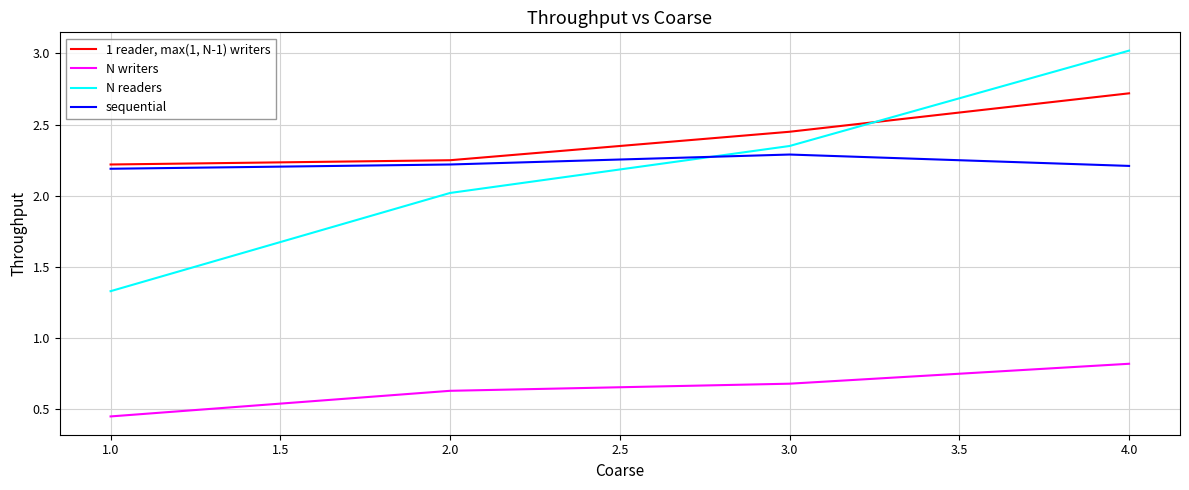

What is the spread (max minus min) of values at 1.0?

1.8